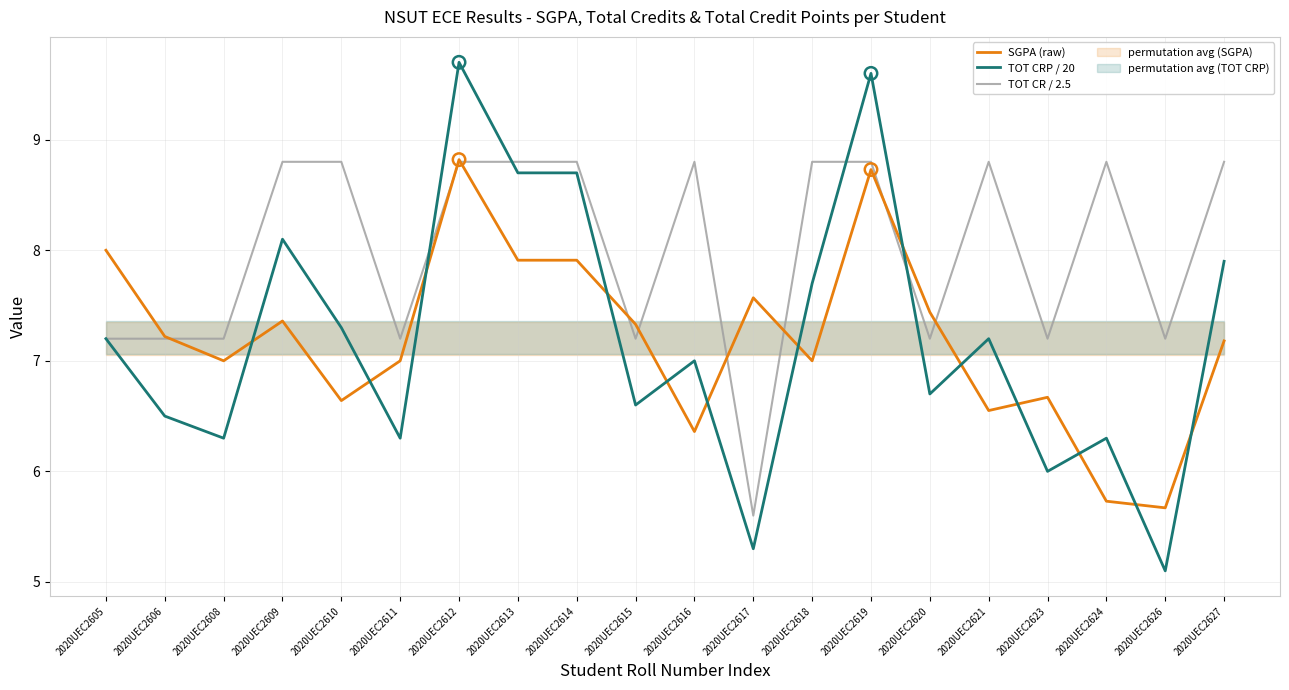

At how many categories does at least one series exceed 7?

20